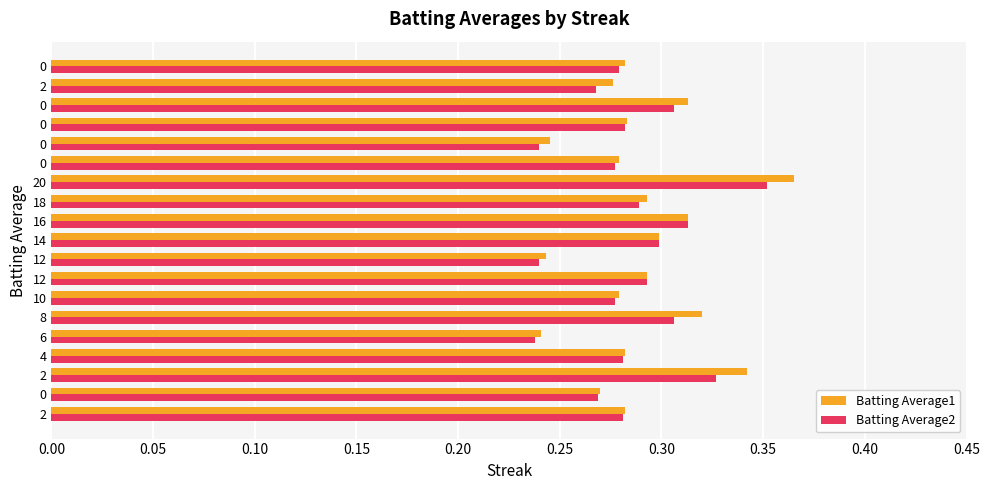

What are all the series names shown in the legend?

Batting Average1, Batting Average2